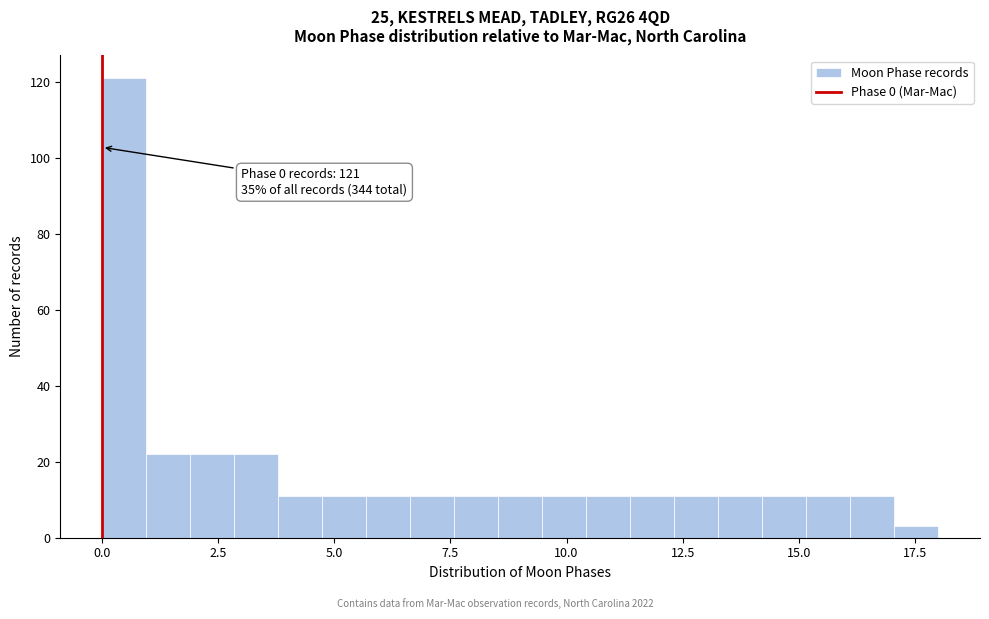

Around what value on the x-axis is the tallest bar? Give the approximate position of its centre, as read against the axis.

0.5